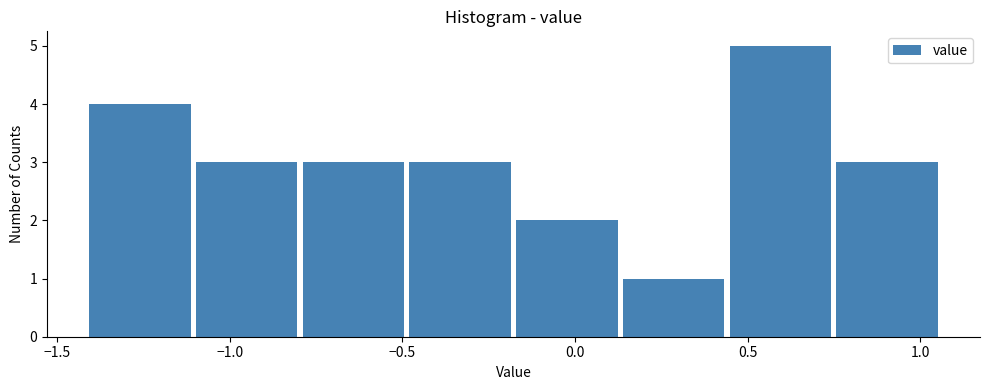

How tall is the bar that spans -1.10 to -0.80 on the x-axis? Neither the bar edges nor the heights are printed on the chart, so give them approximately, as read against the axes.

3